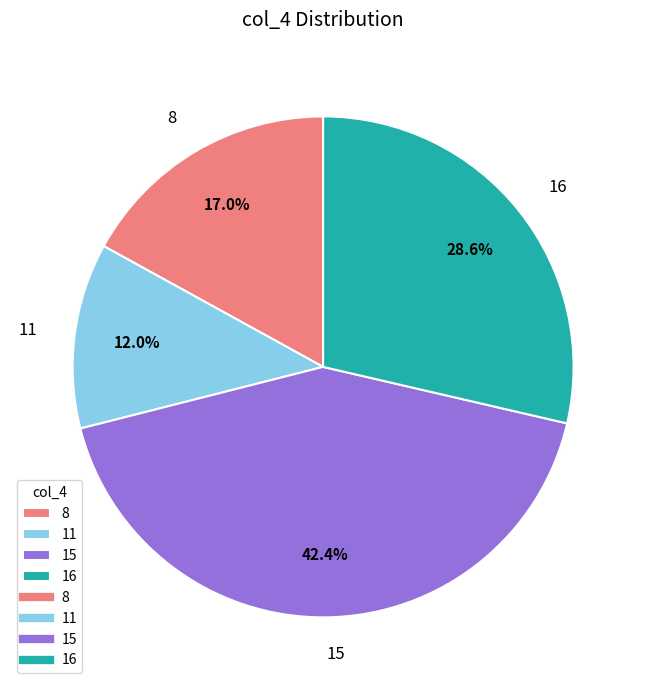

To the nearest percent, what is the combined percentage of 16 and 8?

46%